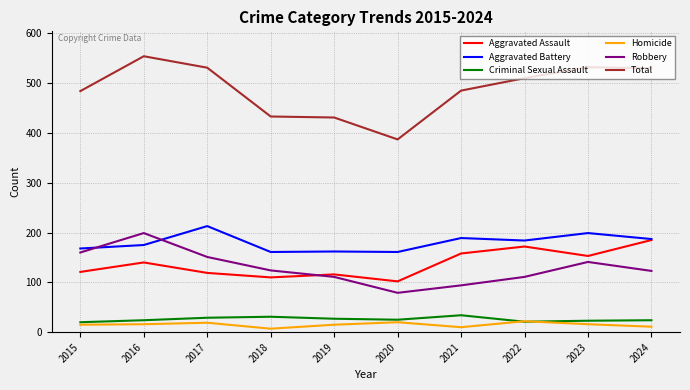

Is it true that Aggravated Battery equals 43 at 2022?

False